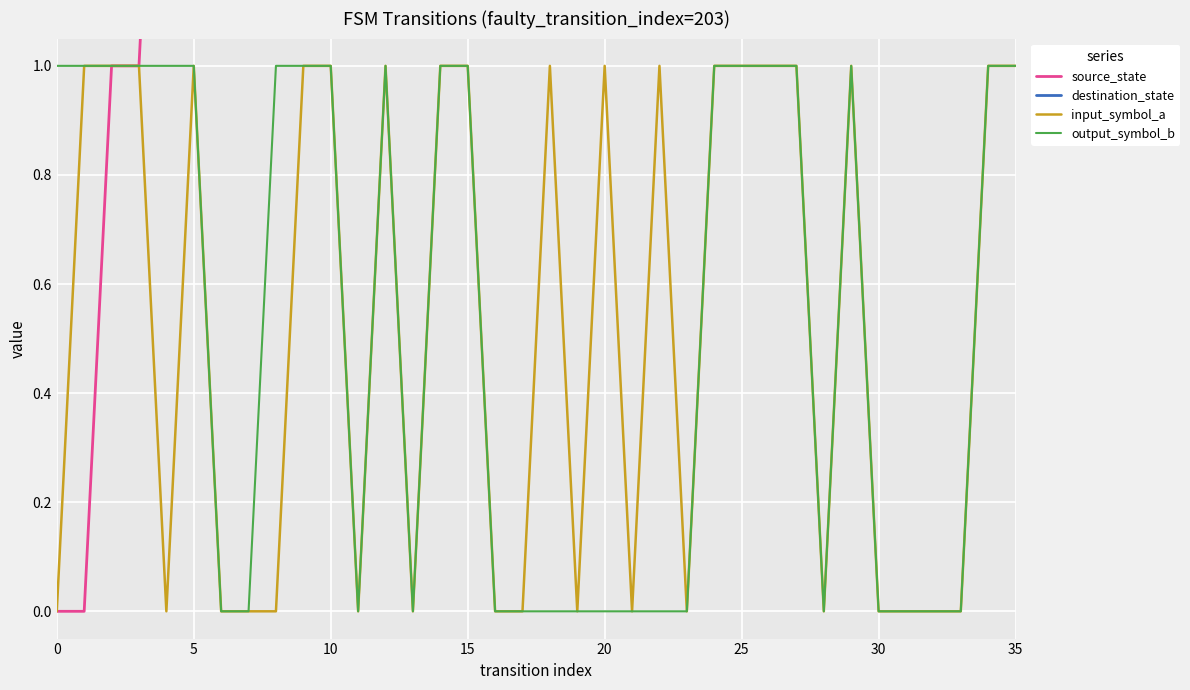

Rank the series at 32 from highest to lowest value.

destination_state, source_state, input_symbol_a, output_symbol_b